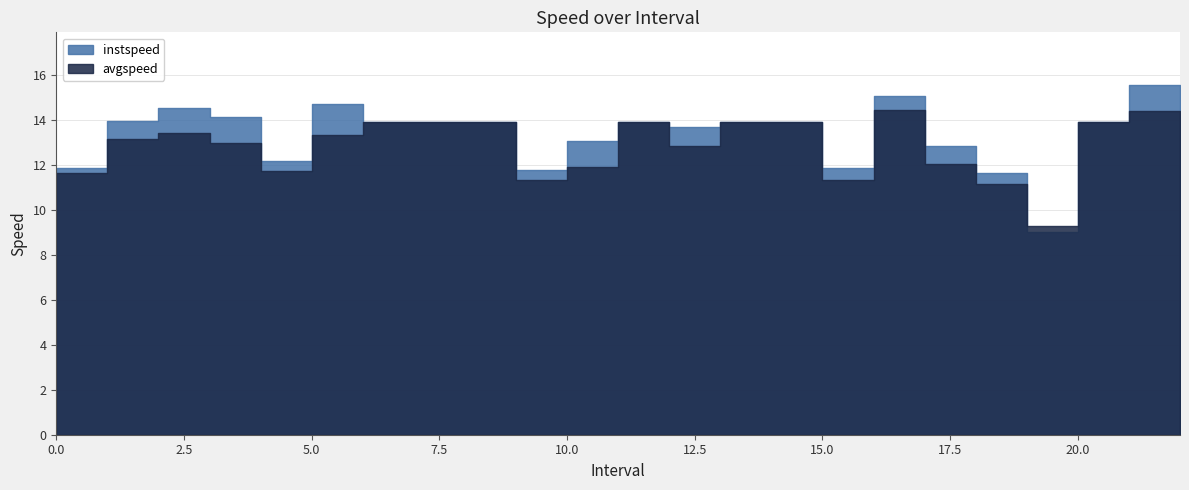

How many times do avgspeed and instspeed cross each other?

1